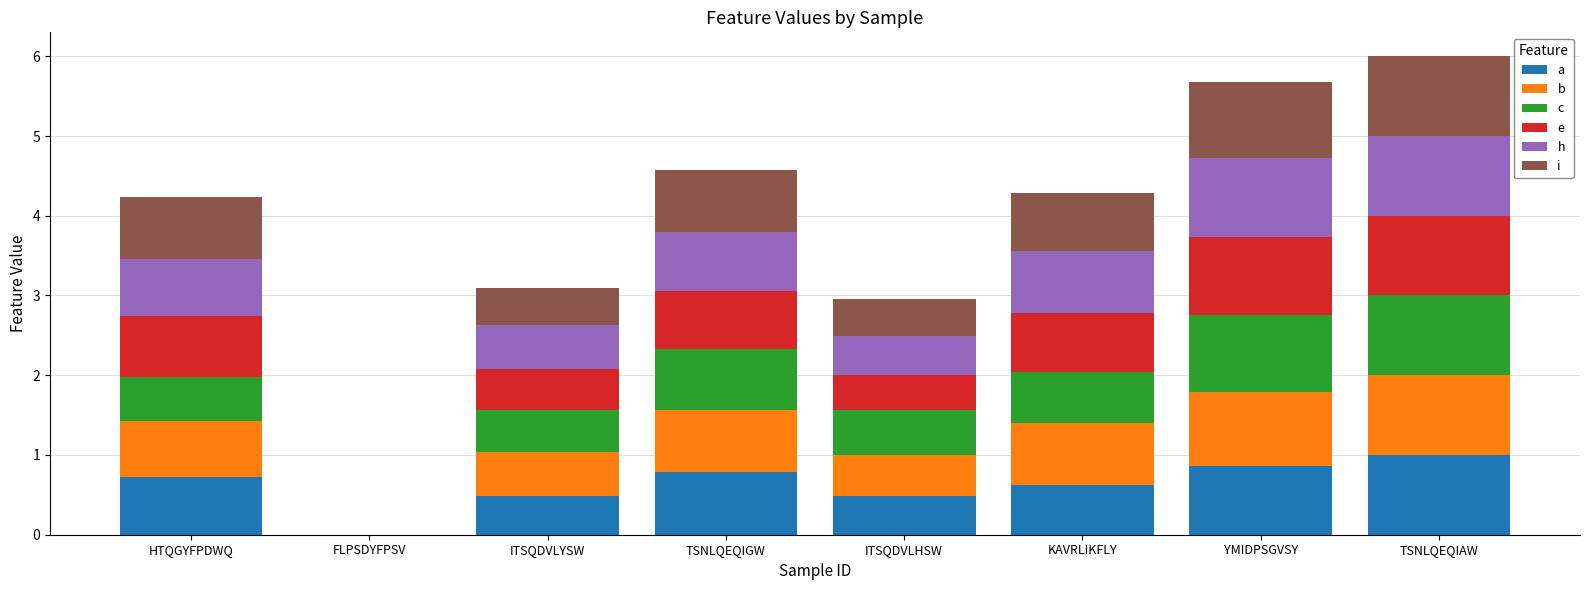

Between ITSQDVLHSW and FLPSDYFPSV, which is larger?

ITSQDVLHSW